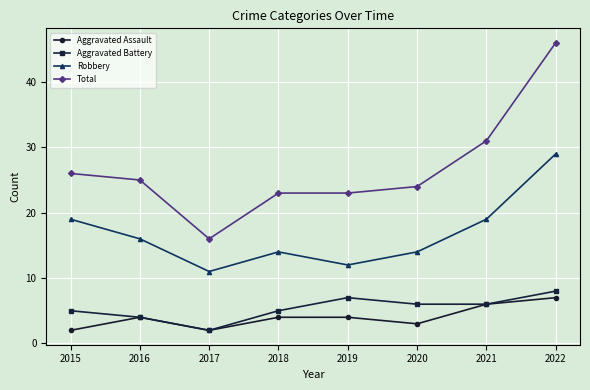

What is the difference between the highest and lowest values at 2021?

25